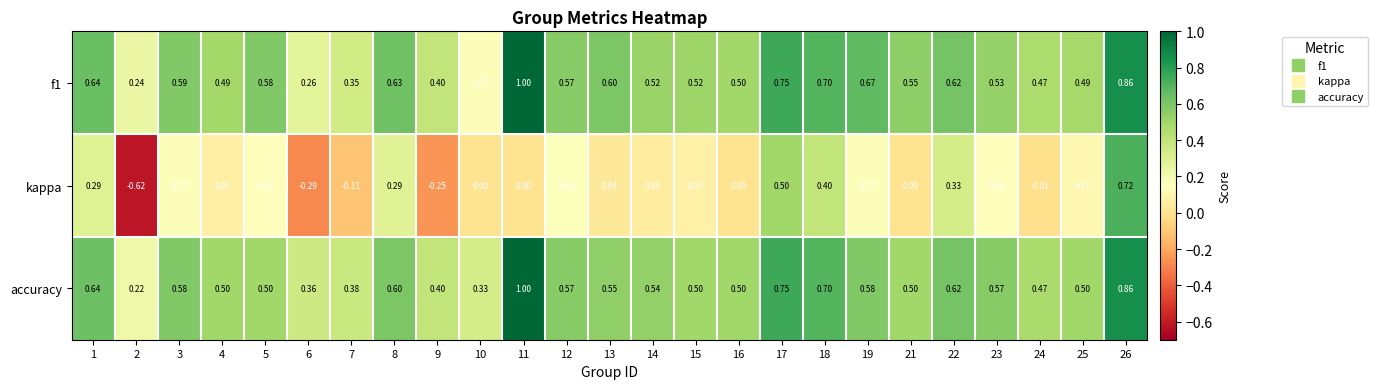

Which series has the largest range (max minus min)?

kappa